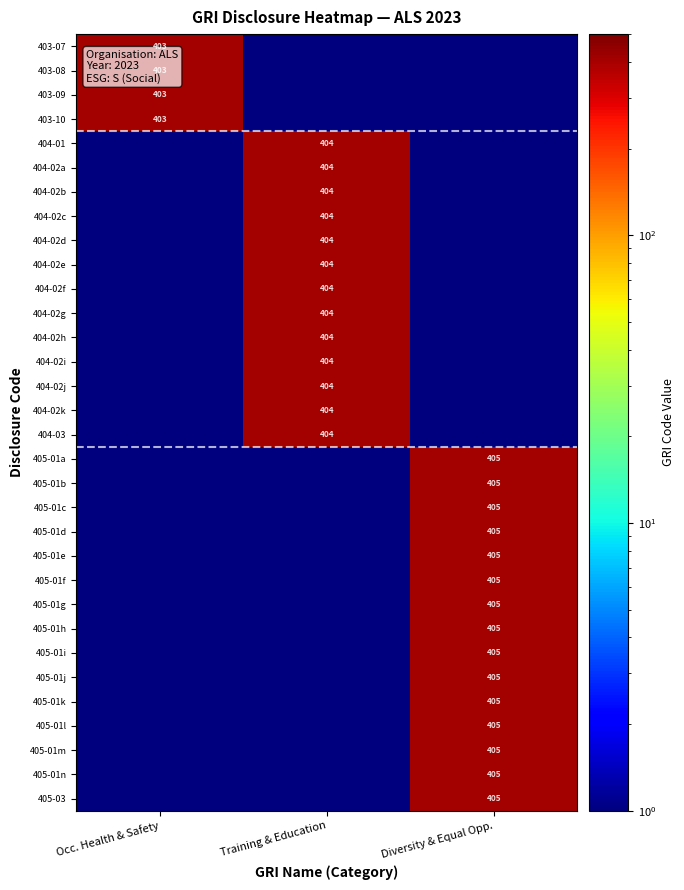

Is it true that 404-02i equals 404.0 at Training & Education?

True